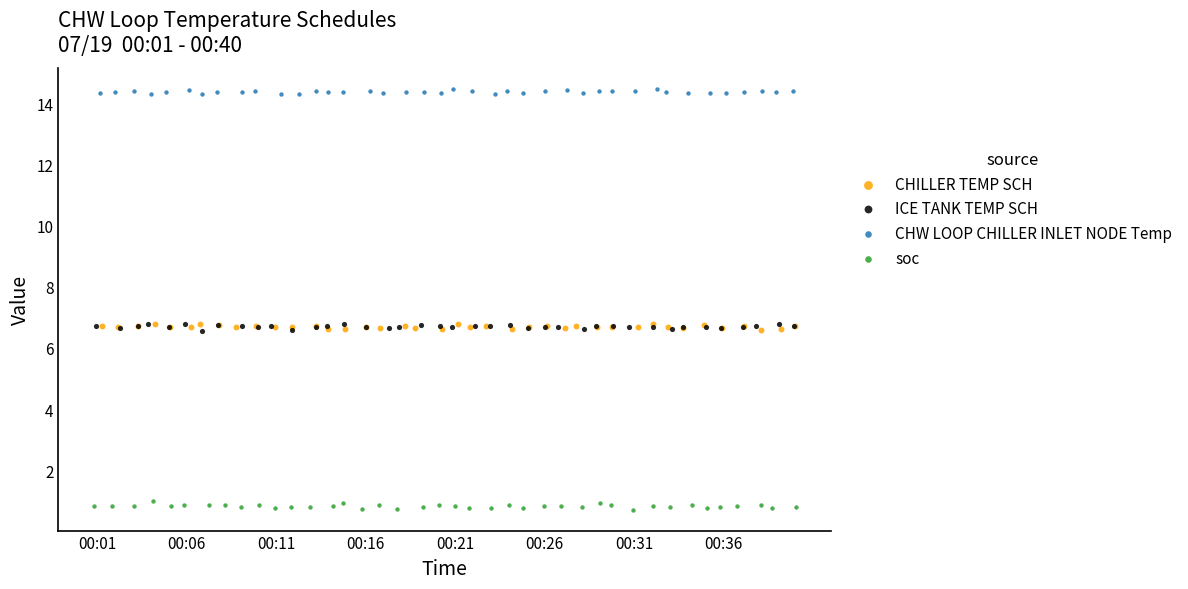

Which series contains the highest Y value?

CHW LOOP CHILLER INLET NODE Temp